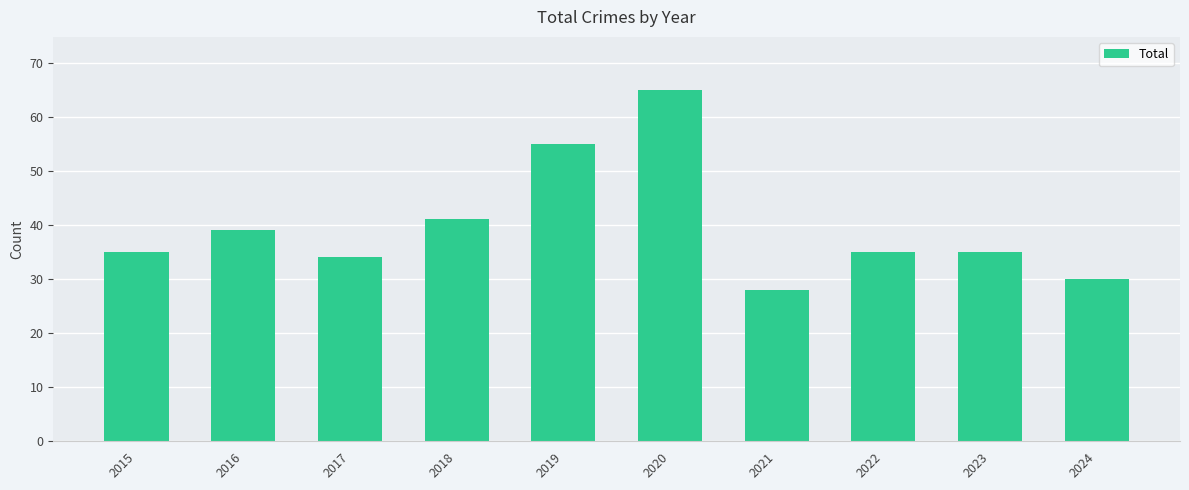

What is the value of the 3rd bar from the left?

34